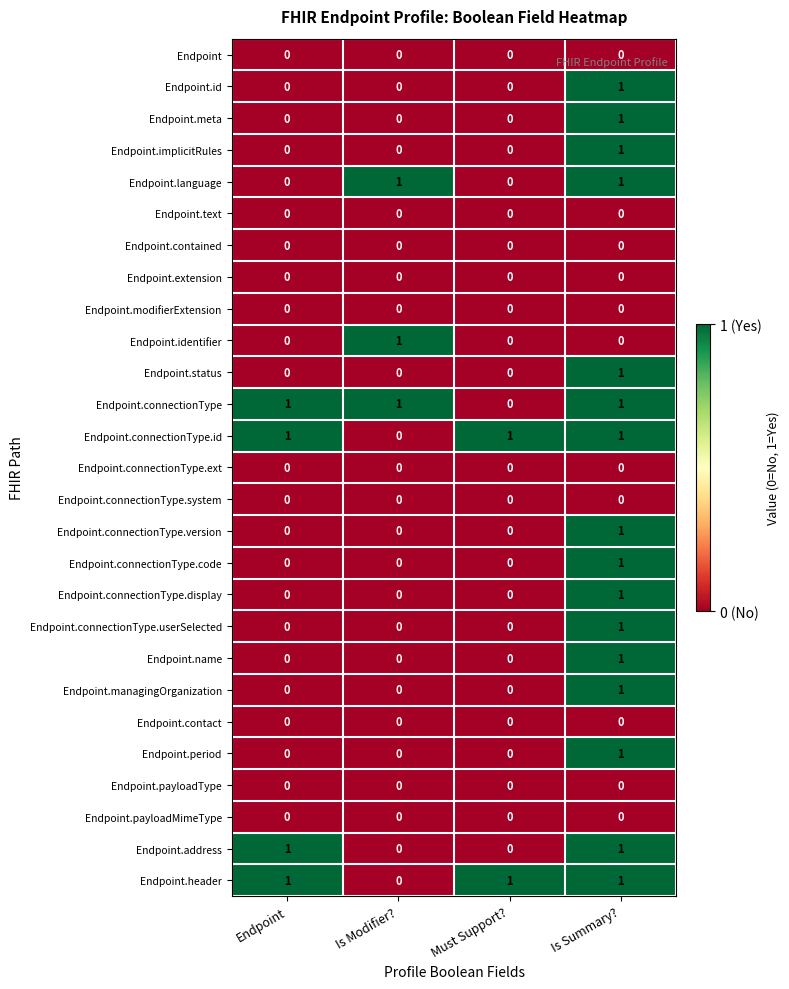

The value of Endpoint.connectionType.ext at Must Support? is 0. True or false?

True